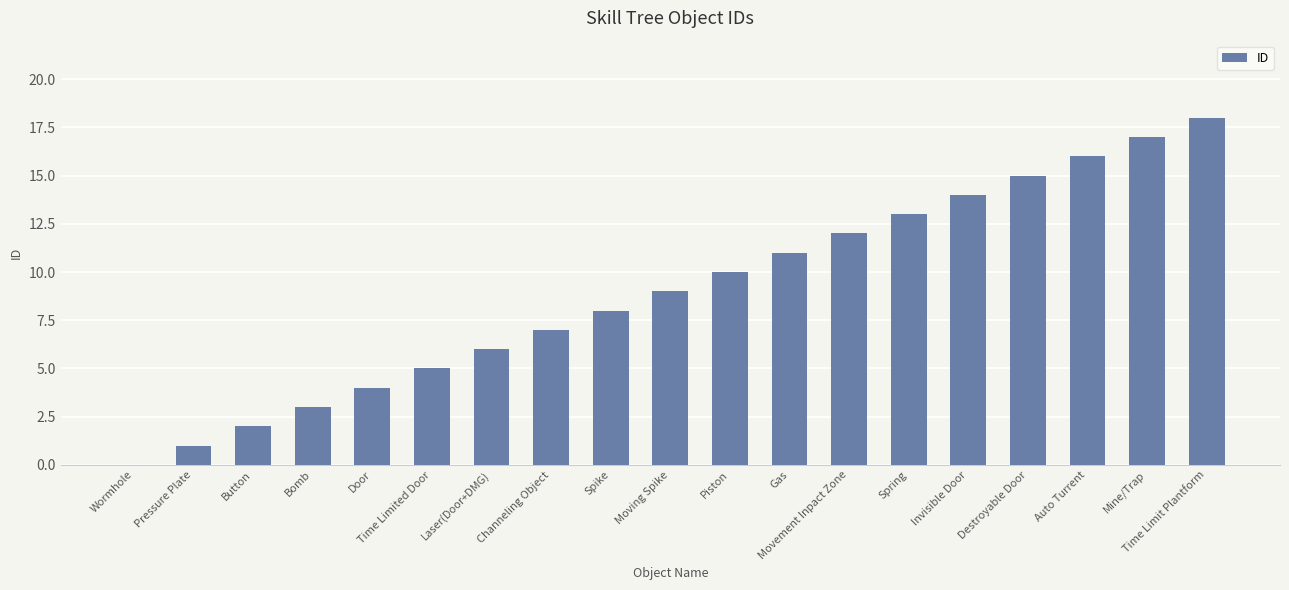

The value at Laser(Door+DMG) is 6. True or false?

True